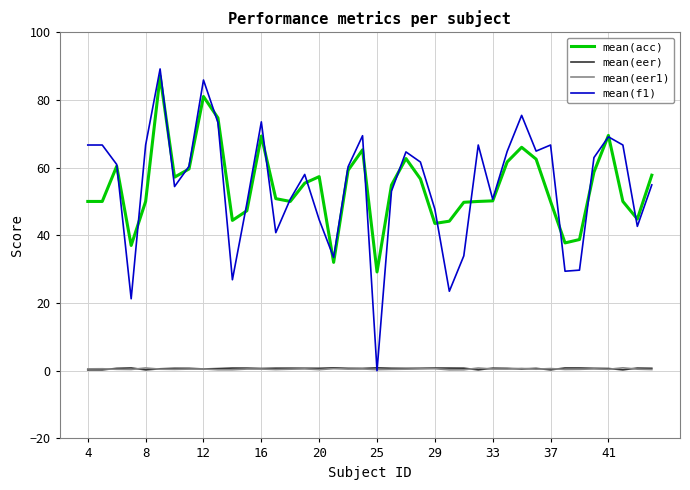

What is the greatest value displayed?

89.1